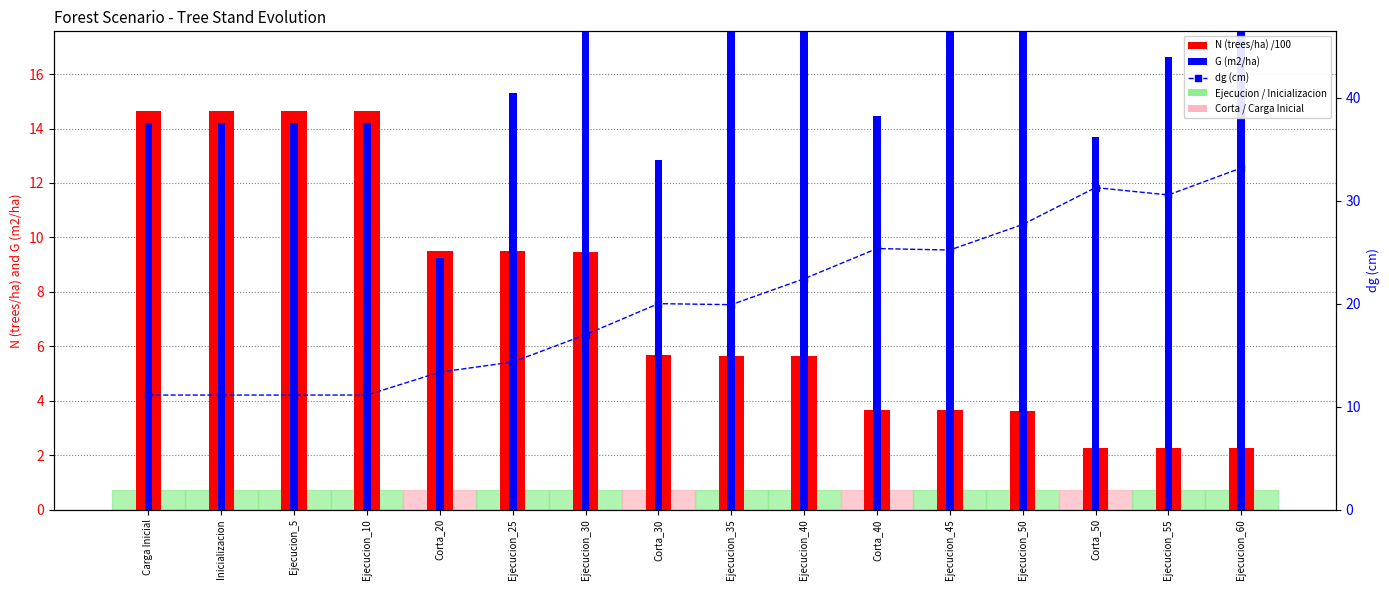

What position from the left is Ejecucion_10?

4